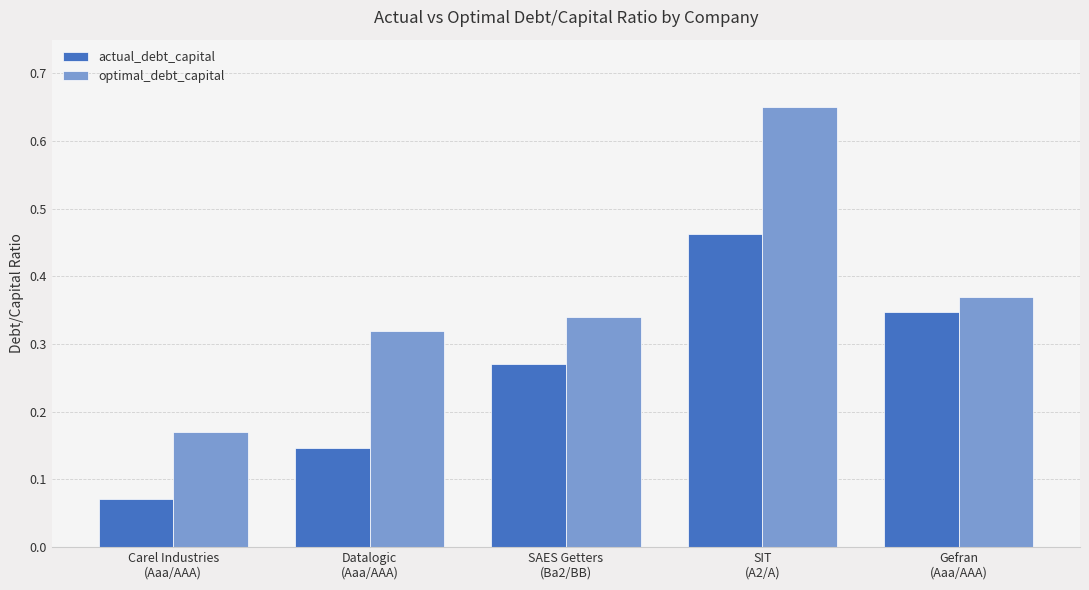

Is the value of optimal_debt_capital at SIT
(A2/A) greater than the value of actual_debt_capital at Carel Industries
(Aaa/AAA)?

Yes